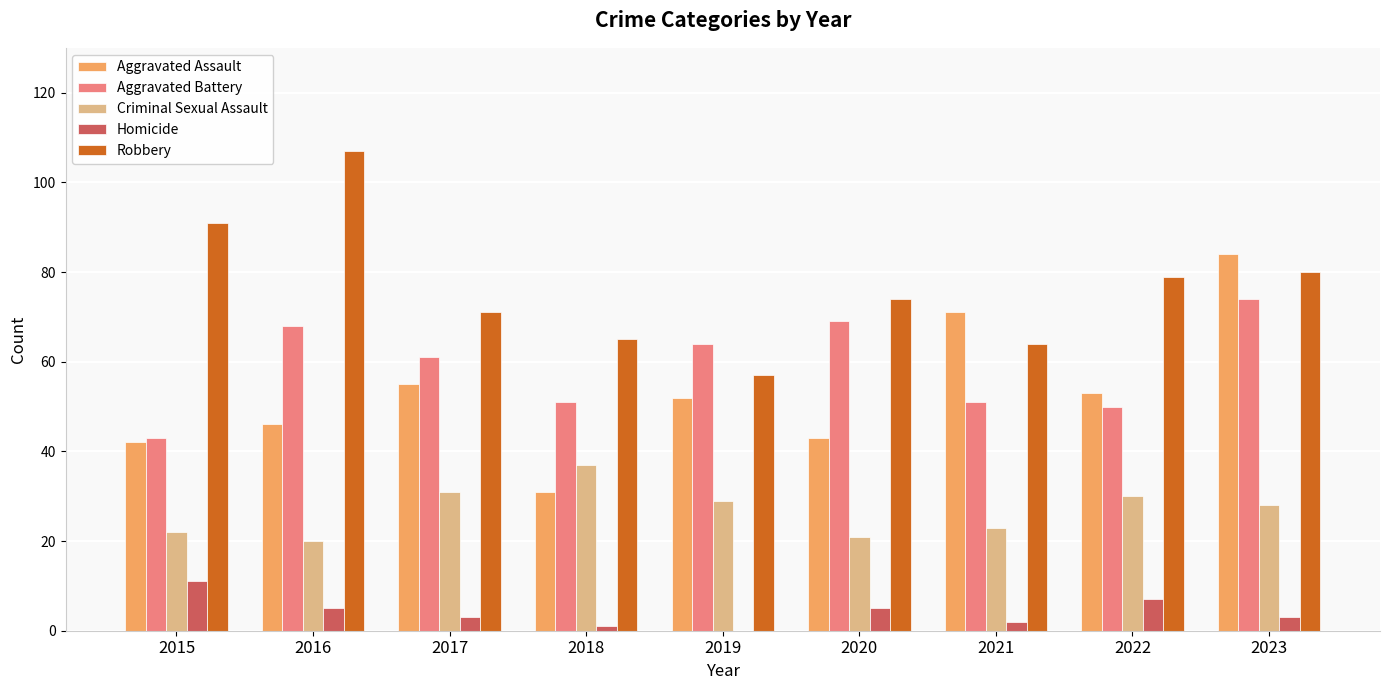

Reading left to right, transcribe all the data shown in this chart.

Aggravated Assault: 42	46	55	31	52	43	71	53	84
Aggravated Battery: 43	68	61	51	64	69	51	50	74
Criminal Sexual Assault: 22	20	31	37	29	21	23	30	28
Homicide: 11	5	3	1	0	5	2	7	3
Robbery: 91	107	71	65	57	74	64	79	80